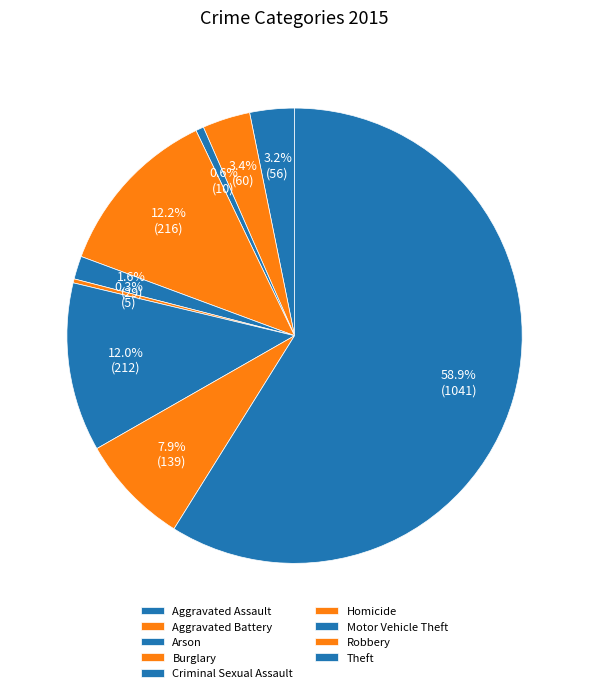

How many slices are in this pie chart?

9